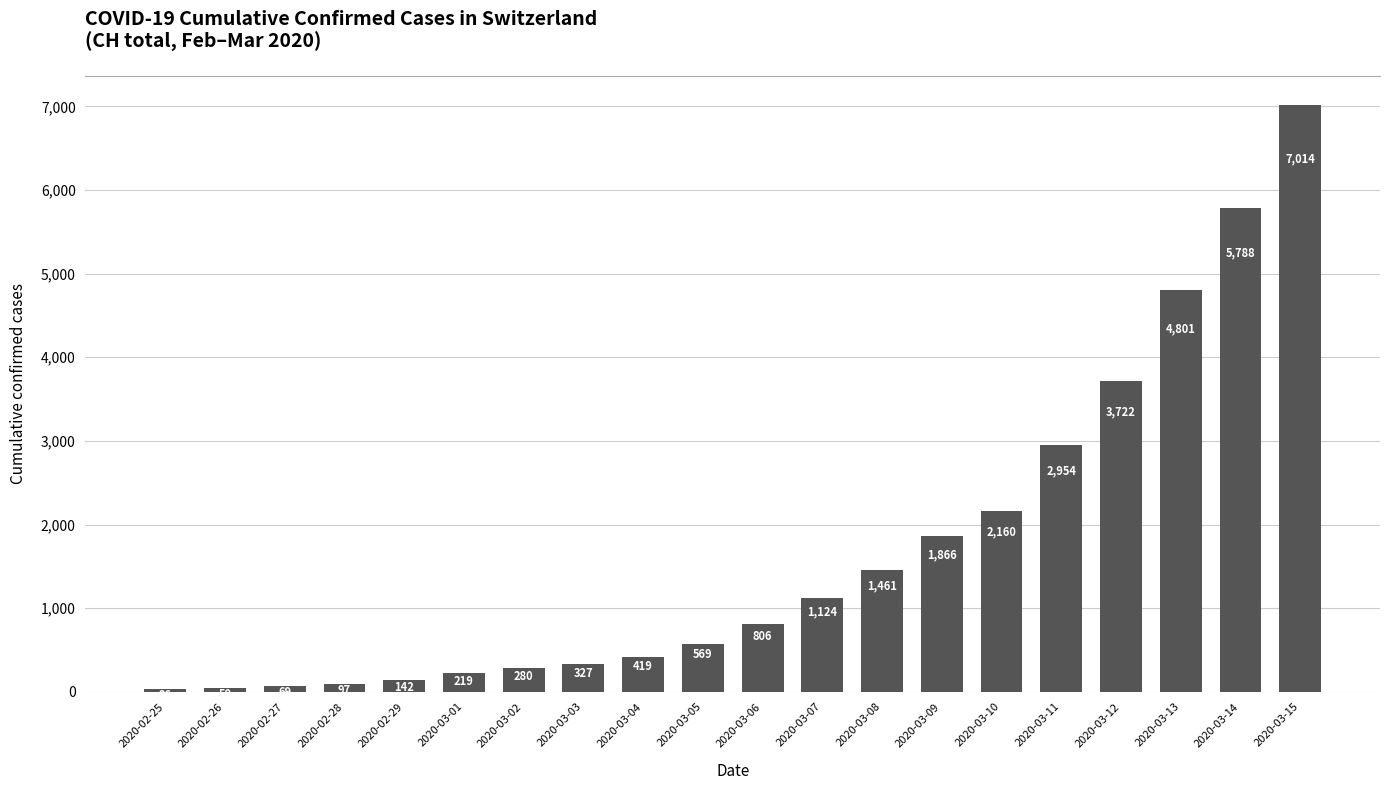

What is the average value?

1695